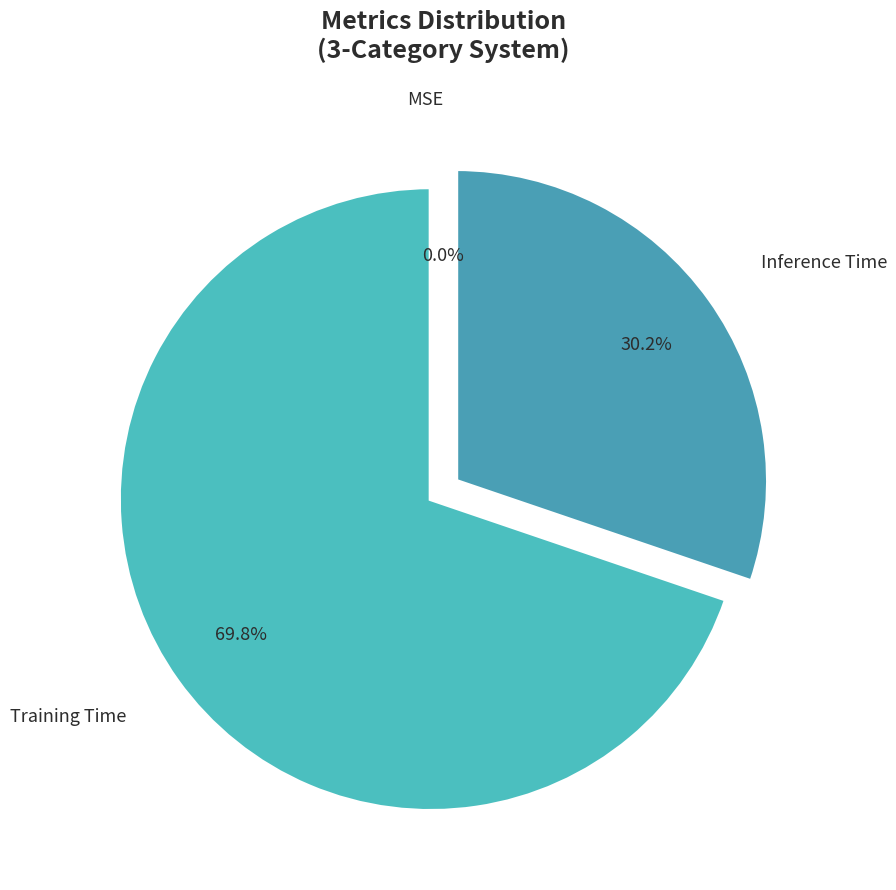

Does Inference Time represent more than half of the total?

No